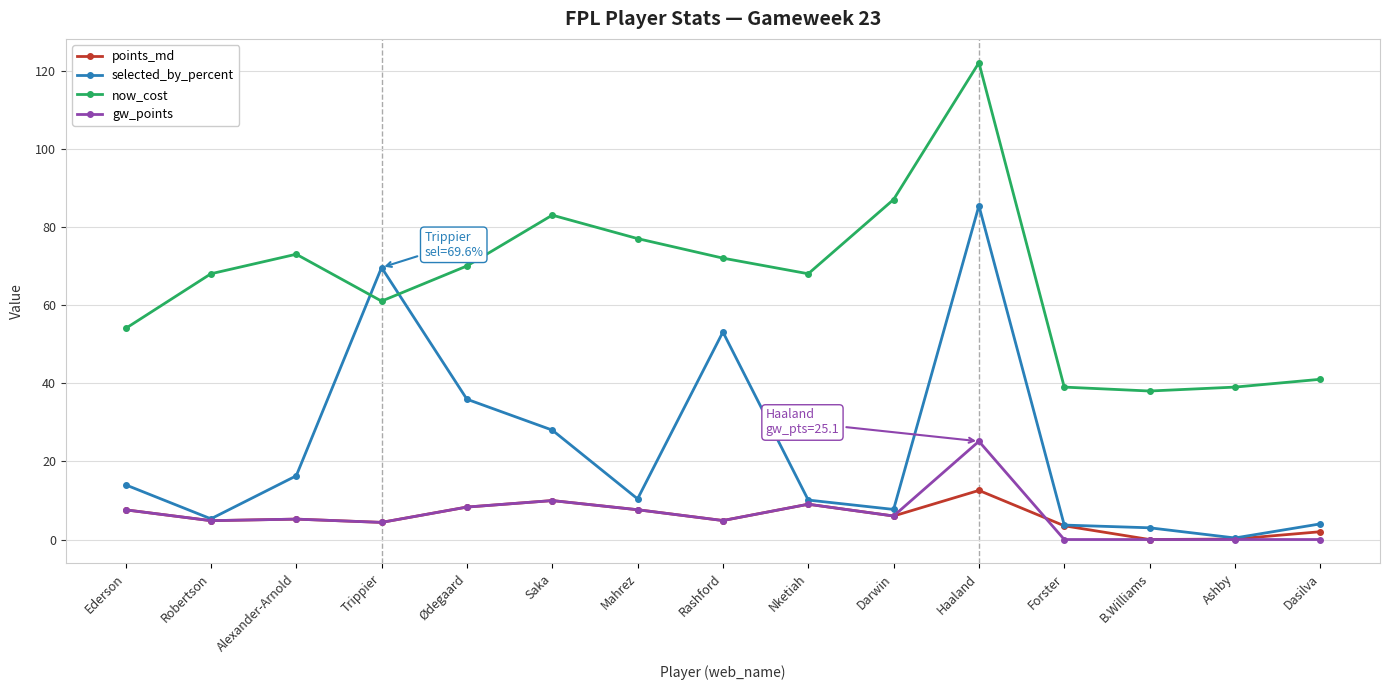

How many series are shown in this chart?

4